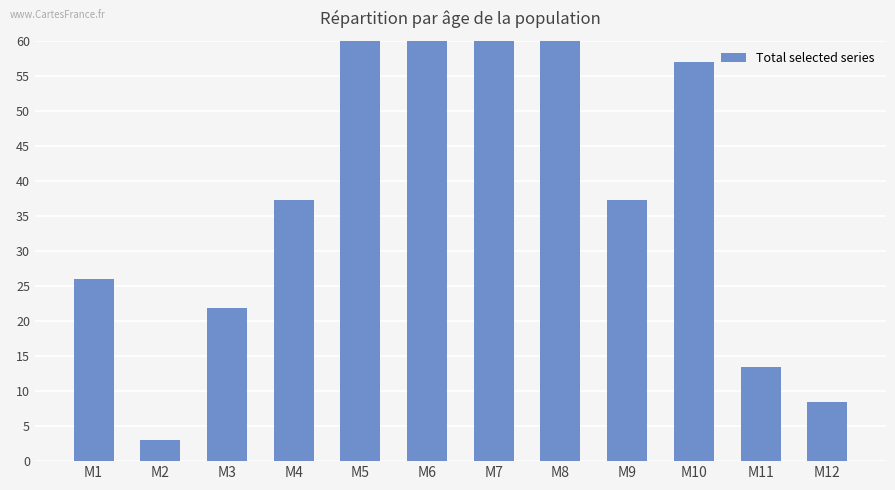

What is the maximum value shown in the chart?

129.4